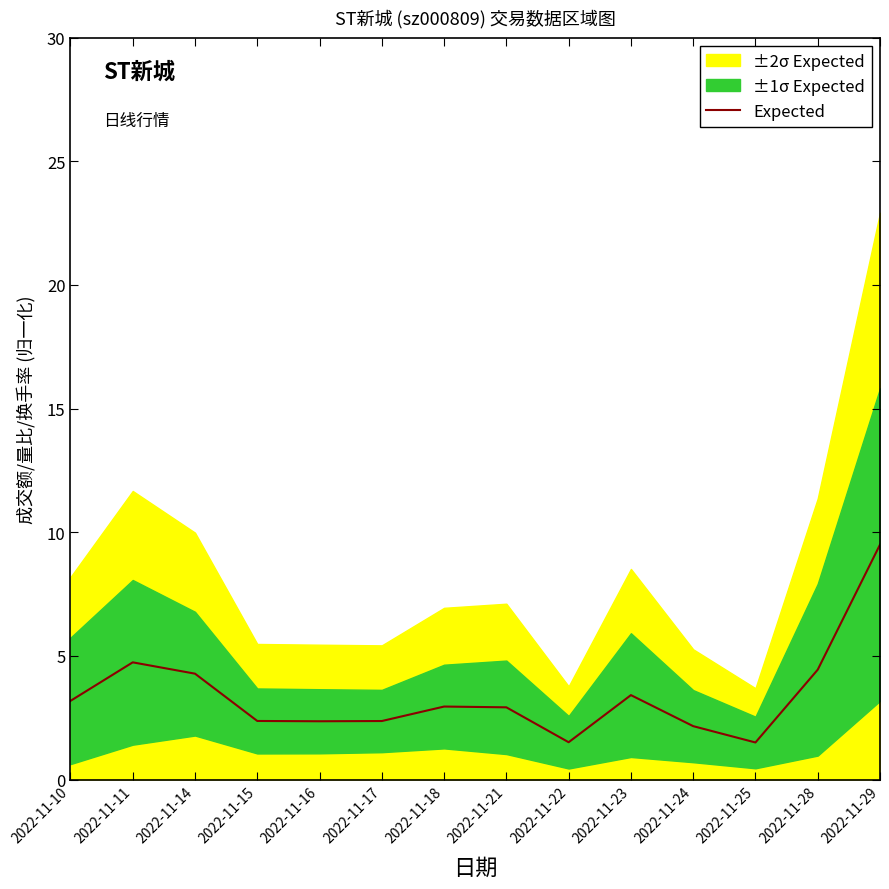

True or false: the data shows 3.0 at 2022-11-24.

False